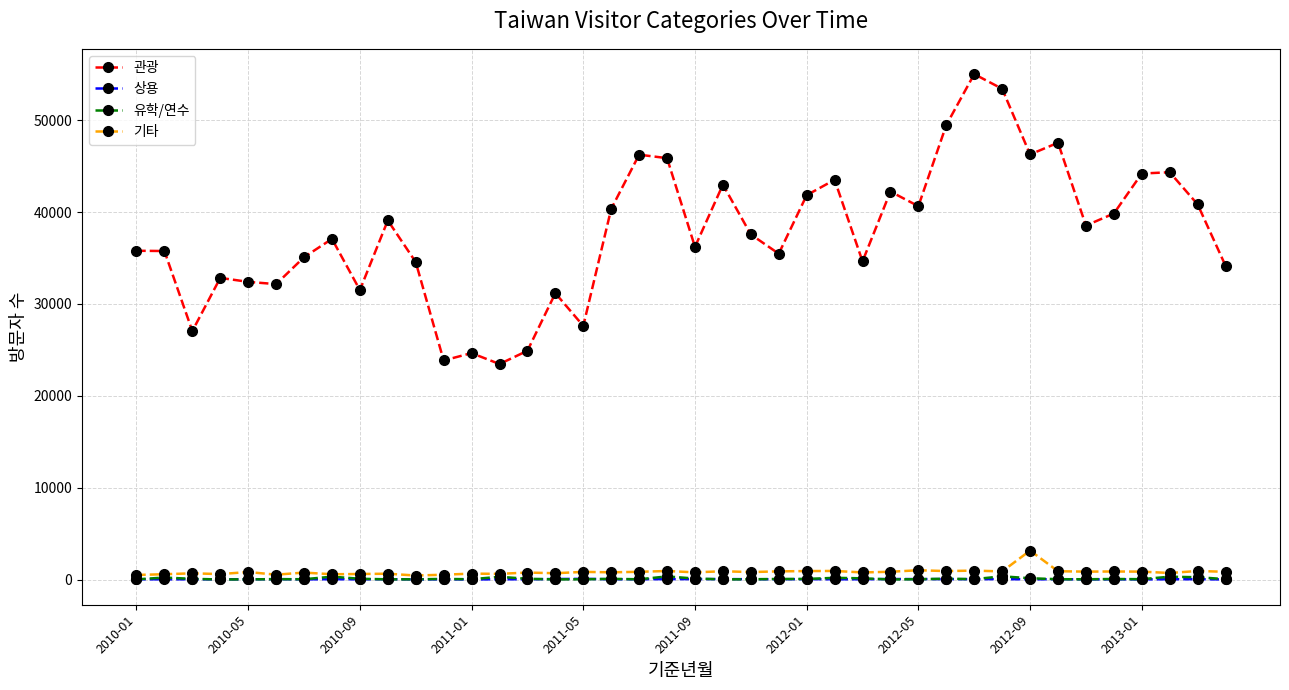

In 관광, how many points are higher than both neighbors (excluding endpoints)?

12